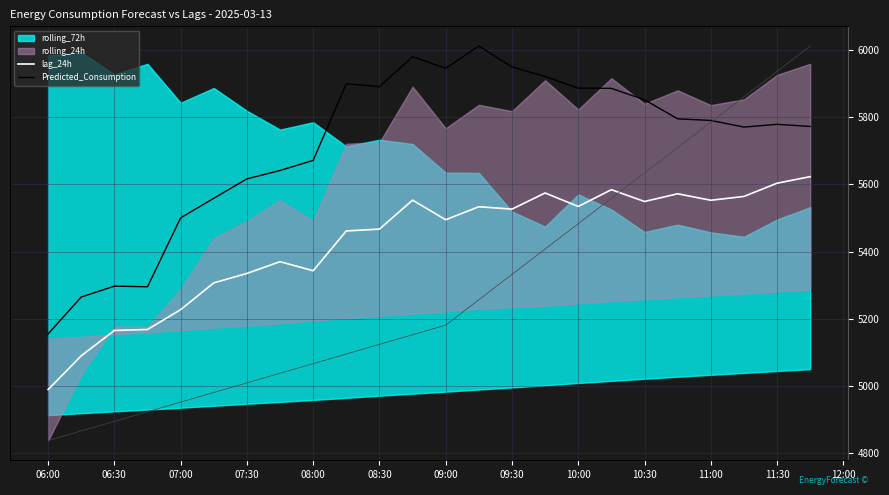

The value of lag_24h at 10:00 is 3137.1. True or false?

False